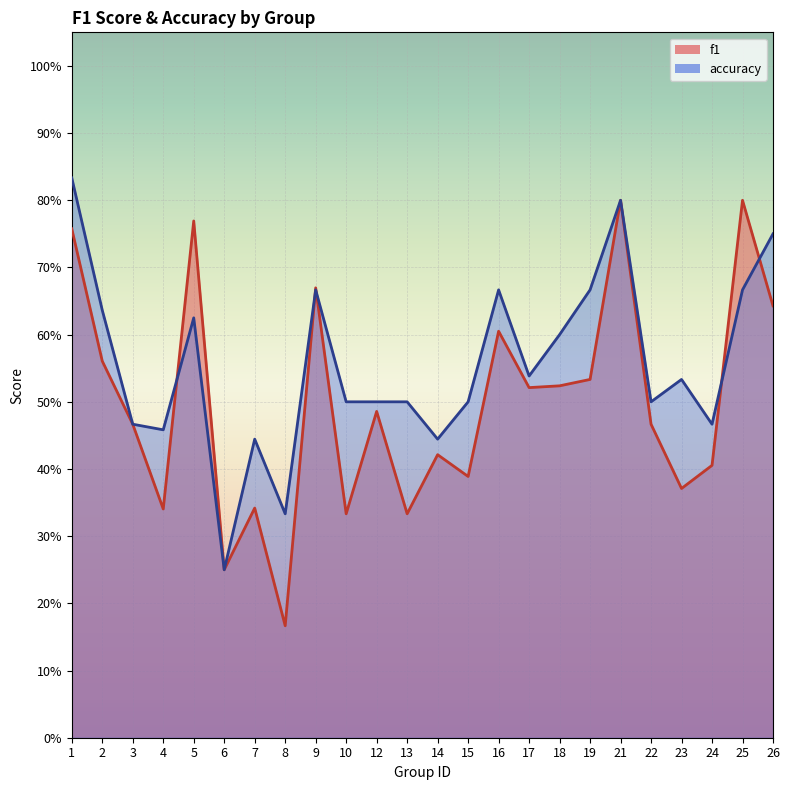

Is the value of f1 at 22 greater than the value of accuracy at 26?

No